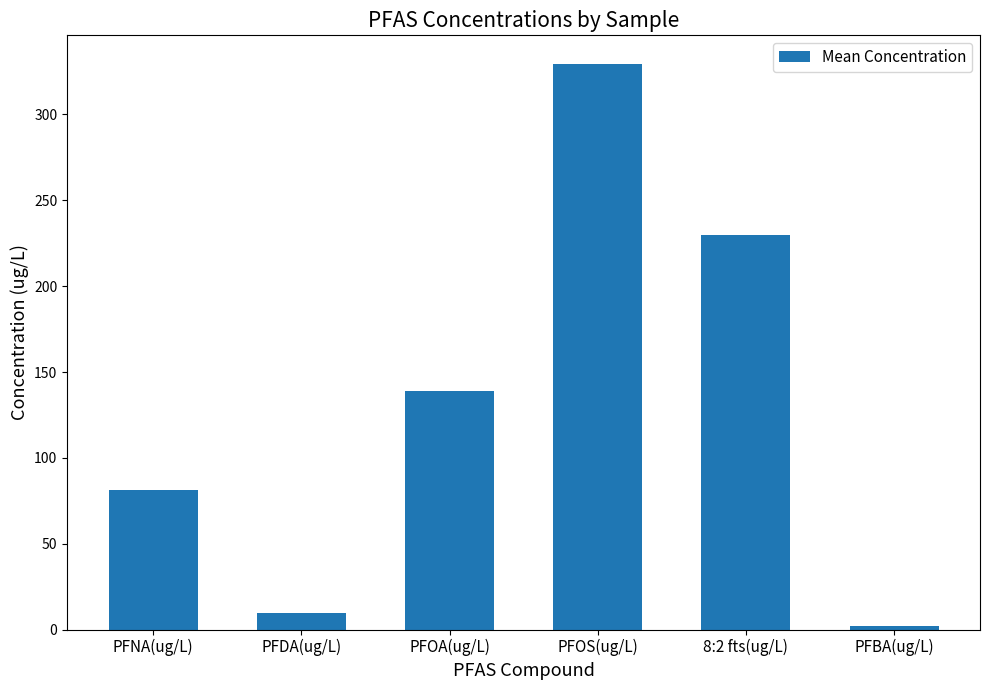

List the labels in order of value, smallest first.

PFBA(ug/L), PFDA(ug/L), PFNA(ug/L), PFOA(ug/L), 8:2 fts(ug/L), PFOS(ug/L)